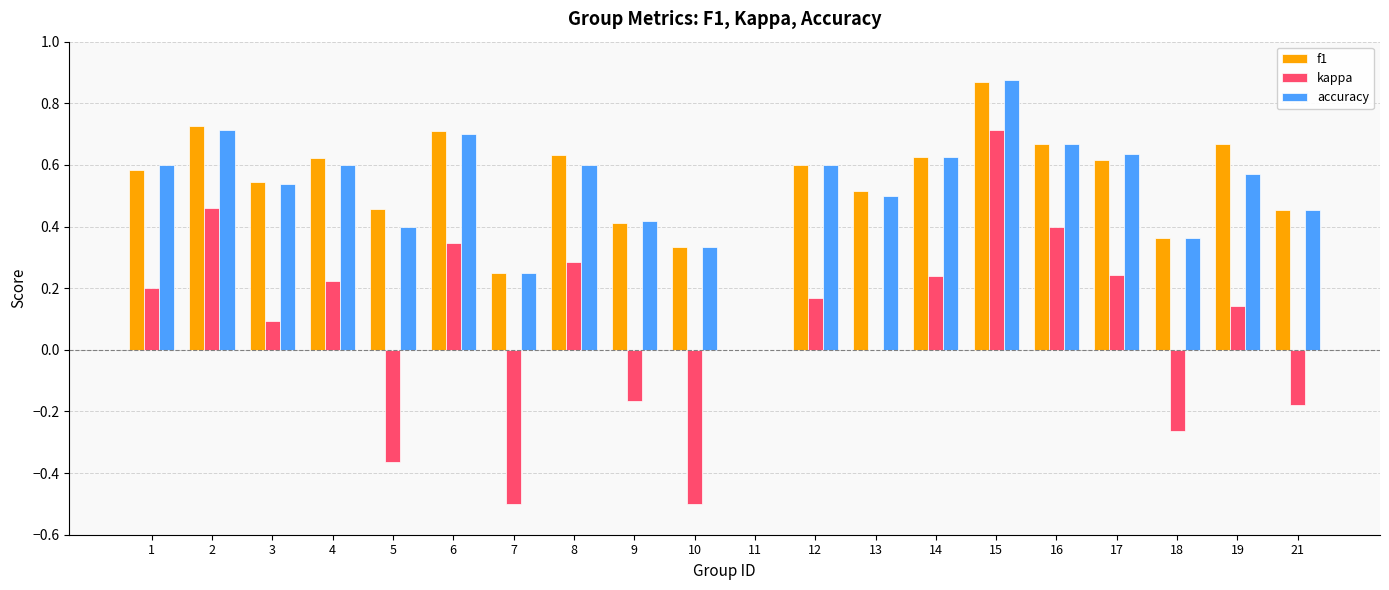

The accuracy series shows 1.0 at 19. True or false?

False